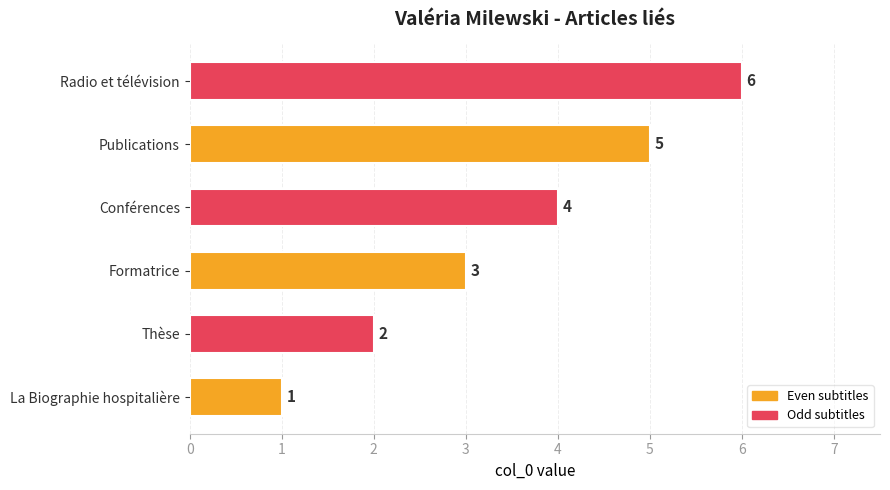

Approximately how many times larger is the value at Radio et télévision compared to Conférences?

1.5